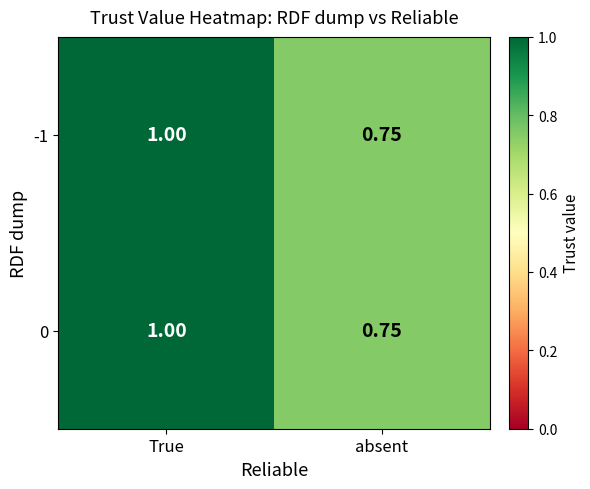

List the labels in order of -1 value, smallest first.

absent, True